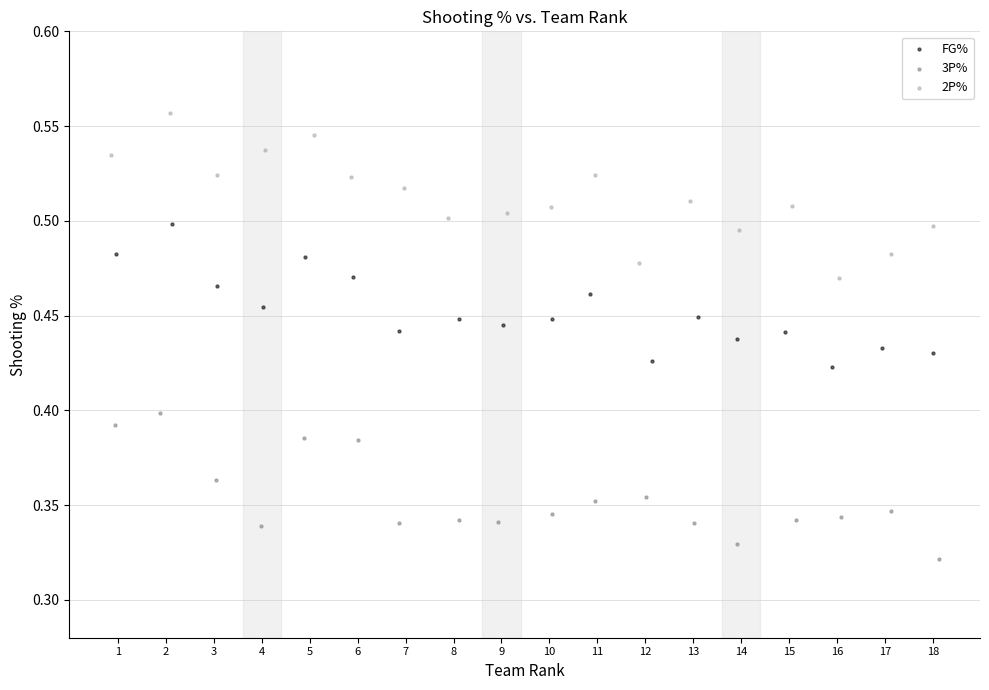

Which series contains the highest Y value?

2P%